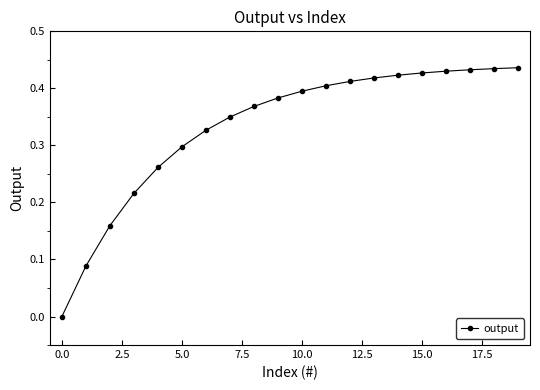

Reading left to right, extract all data points from this chart.

0.0	0.1	0.2	0.2	0.3	0.3	0.3	0.3	0.4	0.4	0.4	0.4	0.4	0.4	0.4	0.4	0.4	0.4	0.4	0.4